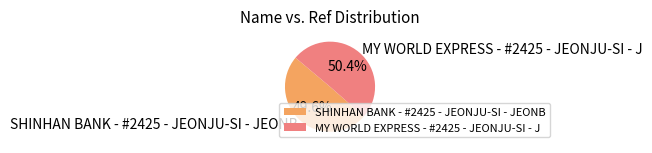

Between SHINHAN BANK - #2425 - JEONJU-SI - JEONB and MY WORLD EXPRESS - #2425 - JEONJU-SI - J, which is larger?

MY WORLD EXPRESS - #2425 - JEONJU-SI - J